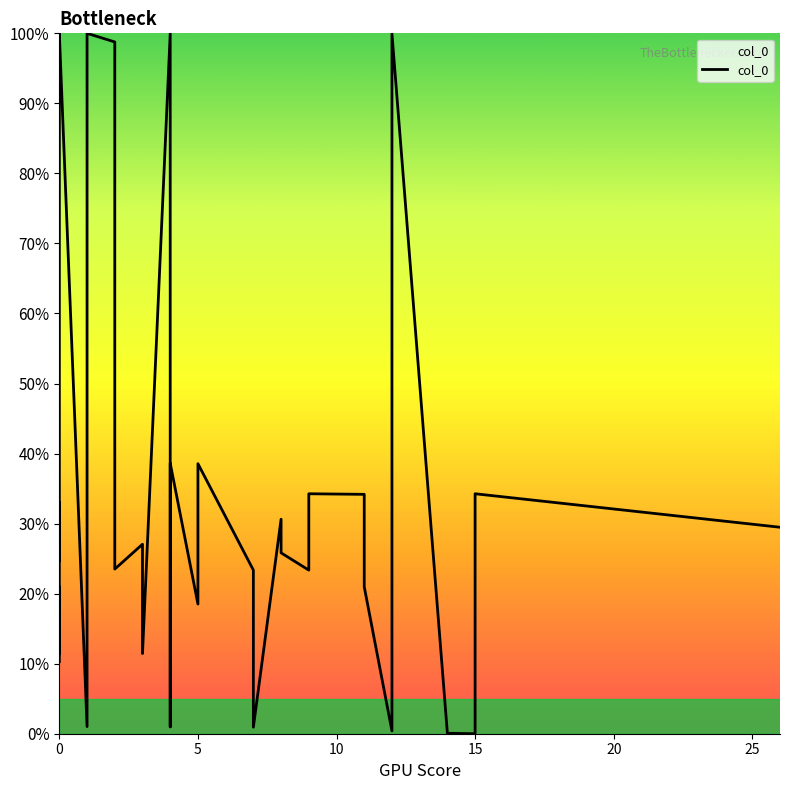

How many points are lower than both their immediate neighbors (excluding endpoints)?

11